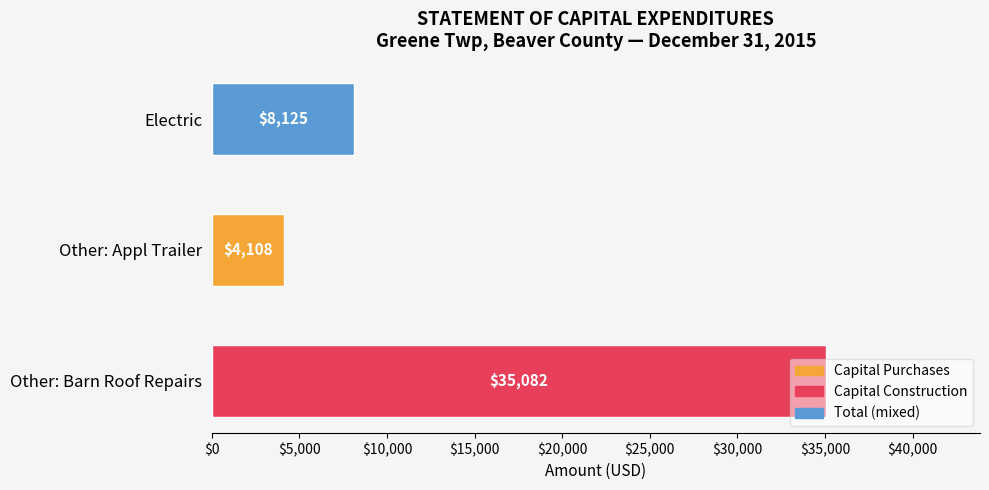

What is the change in value from Other: Appl Trailer to Other: Barn Roof Repairs?

+30974